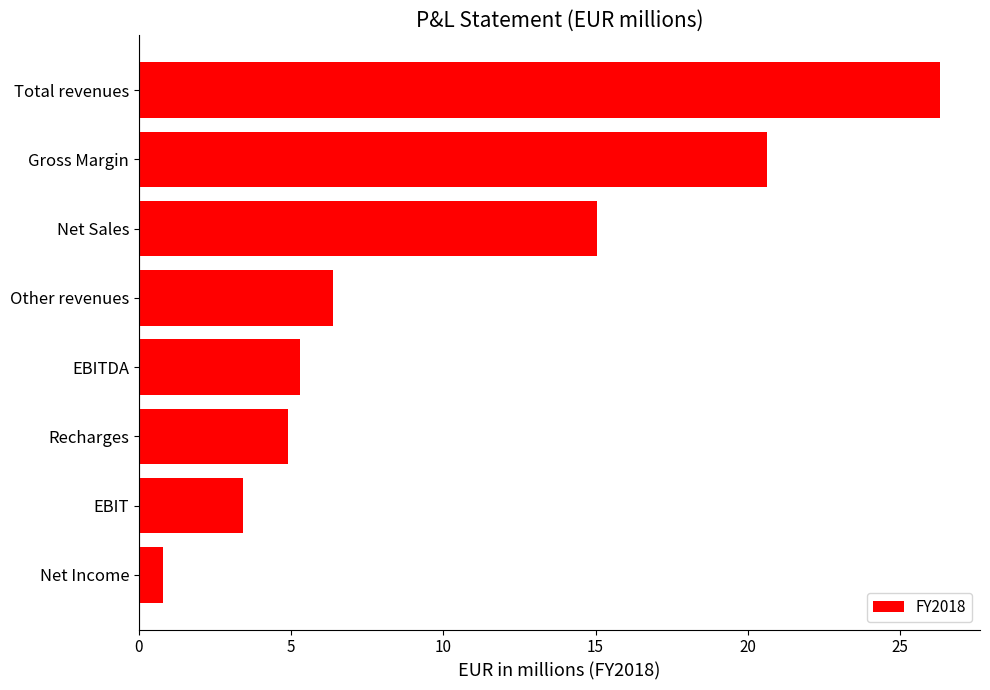

What is the greatest value displayed?

26.3